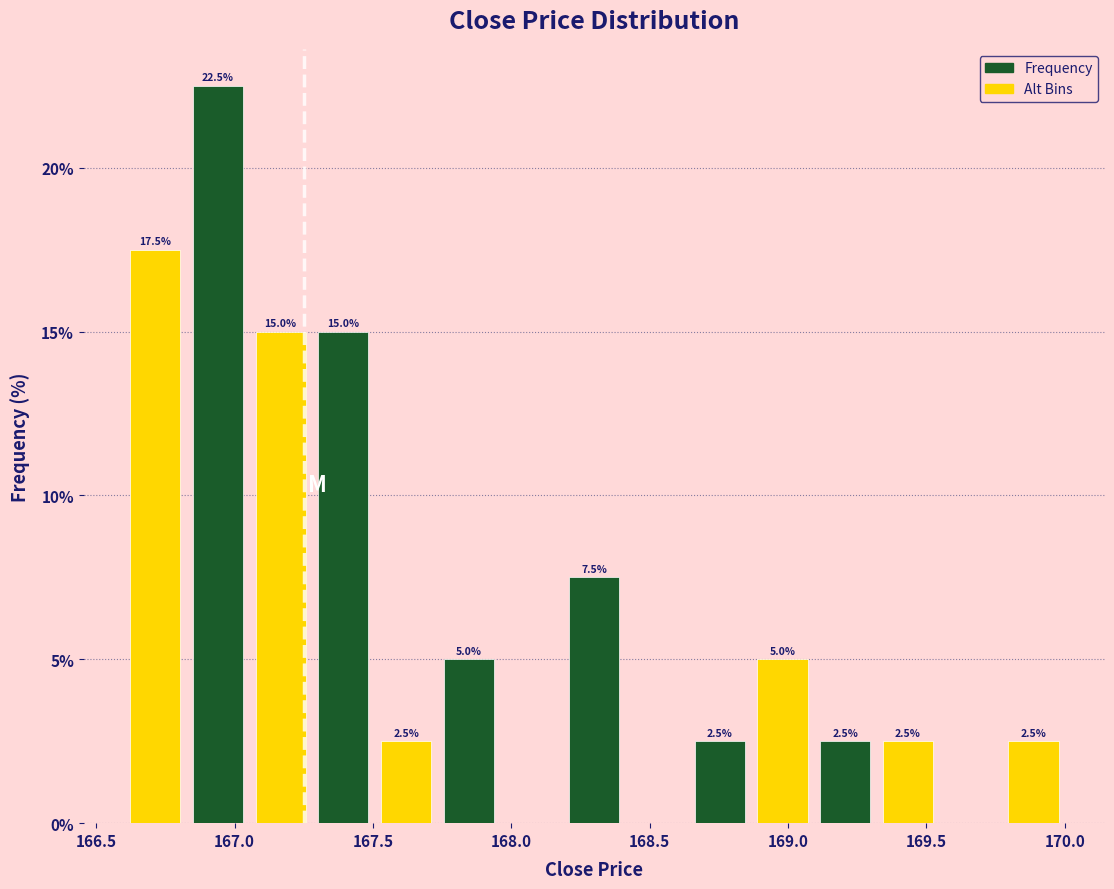

Over which range of the x-axis is the bar tallest?

166.85 to 167.05